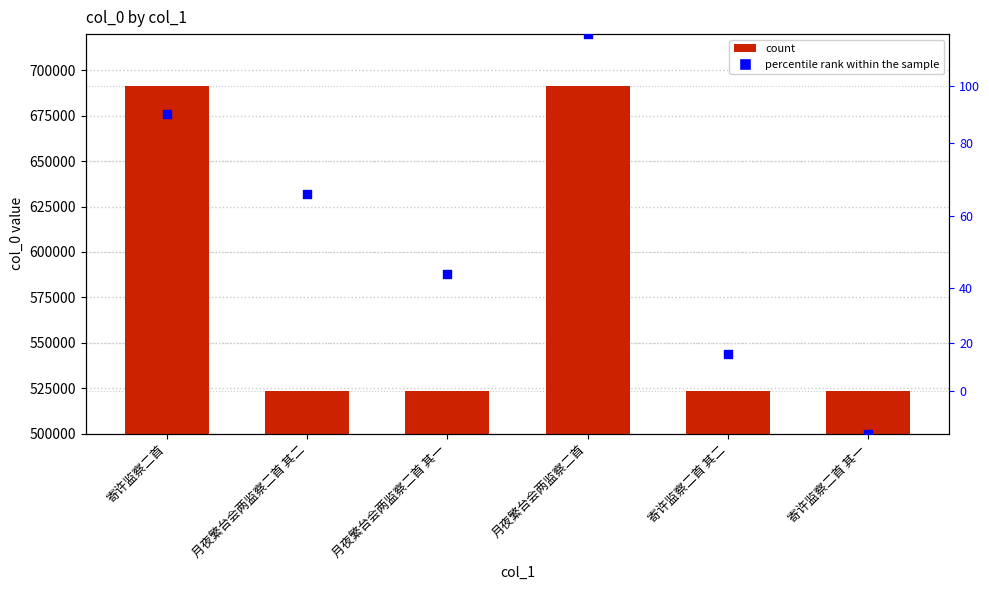

Which series has the largest Y range (max minus min)?

percentile rank